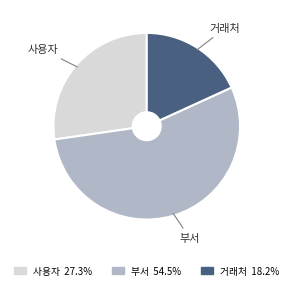

Combined, do 부서 and 거래처 account for over 50%?

Yes